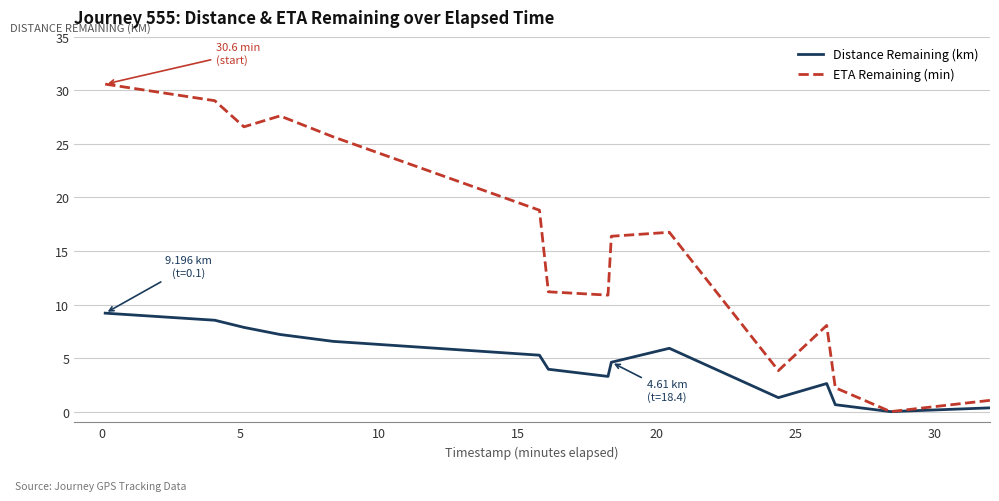

Reading left to right, list all the values displayed in this chart.

Distance Remaining (km): 9.2	8.5	7.9	7.2	6.6	5.3	4.0	3.3	4.6	5.9	1.3	2.6	0.6	0.0	2.0
ETA Remaining (min): 30.6	29.0	26.6	27.6	25.7	18.8	11.2	10.9	16.4	16.8	3.8	8.1	2.2	0.0	5.9